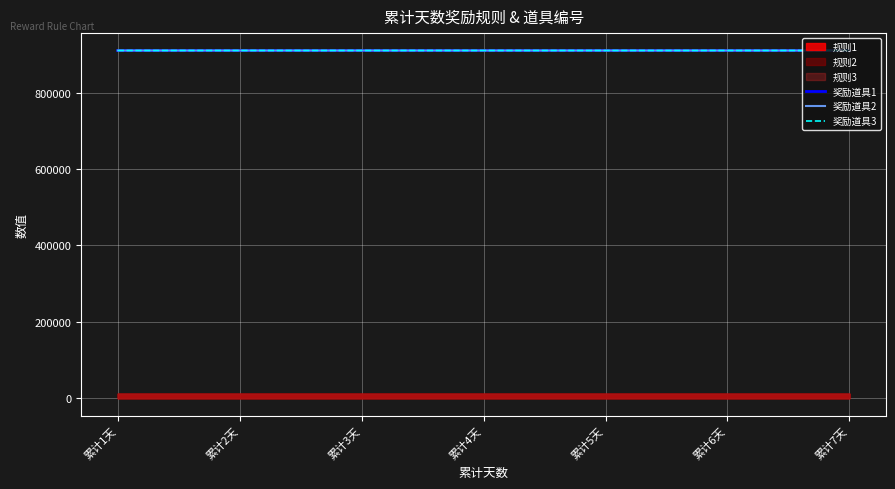

True or false: 奖励道具3 and 奖励道具2 cross at least once.

False